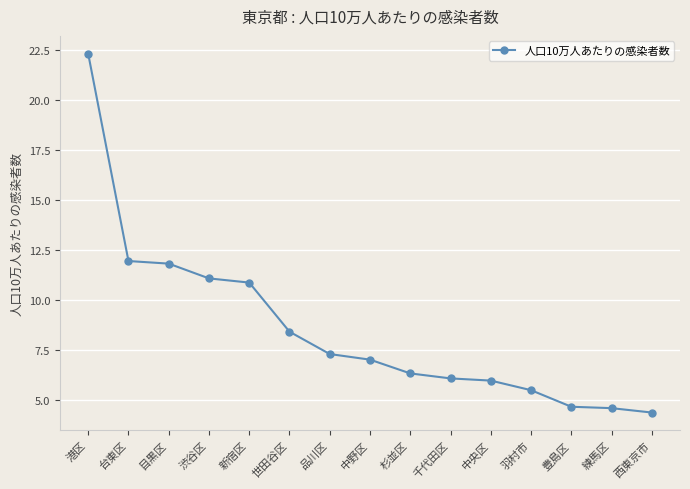

What is the label of the 14th point from the left?

練馬区